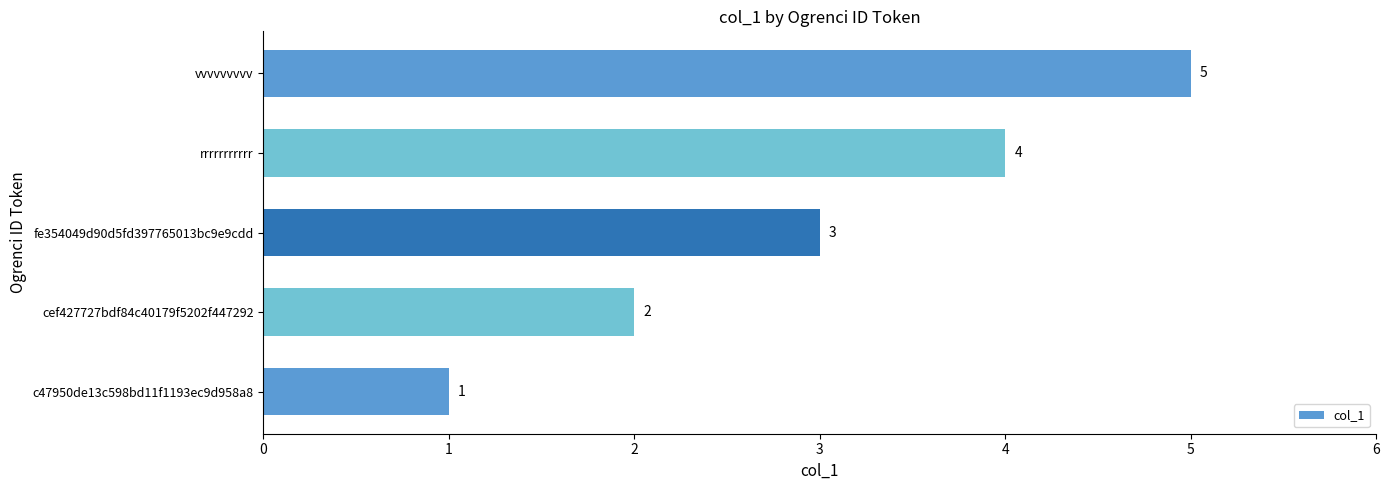

List the labels in order of value, smallest first.

c47950de13c598bd11f1193ec9d958a8, cef427727bdf84c40179f5202f447292, fe354049d90d5fd397765013bc9e9cdd, rrrrrrrrrrr, vvvvvvvvv